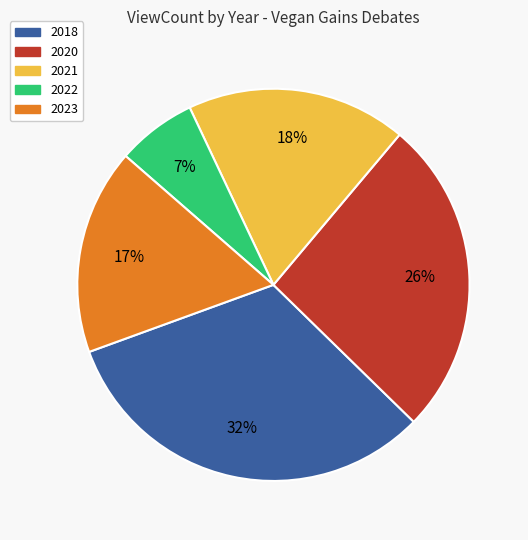

How many segments does this pie chart have?

5